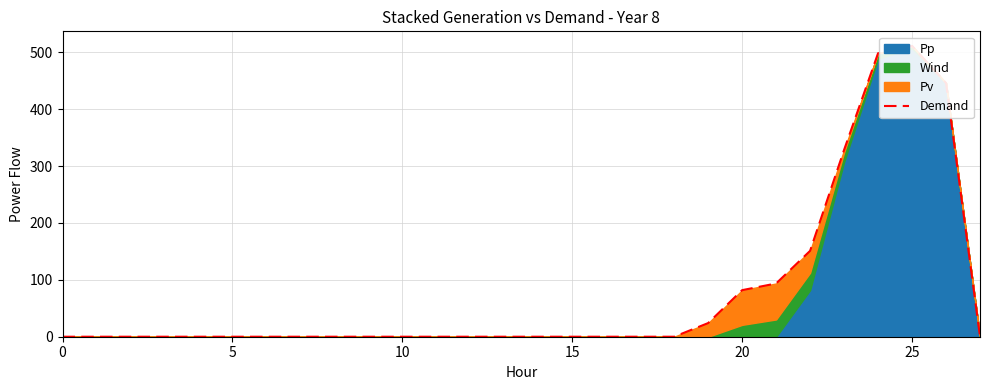

Where is the first local maximum?

25